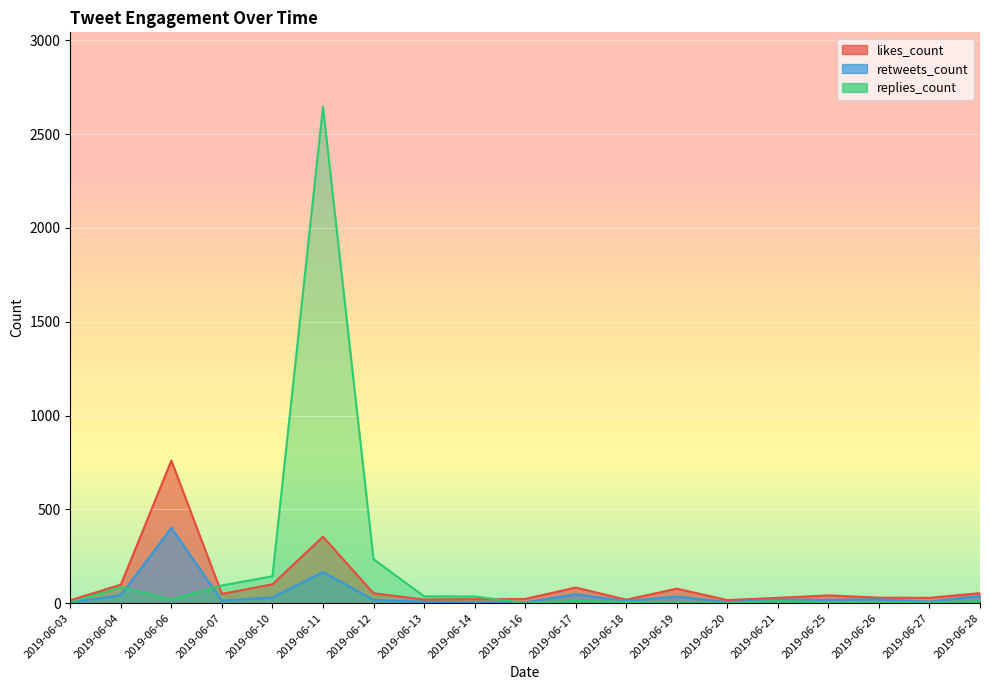

Rank the series at 2019-06-20 from lowest to highest value.

replies_count, retweets_count, likes_count